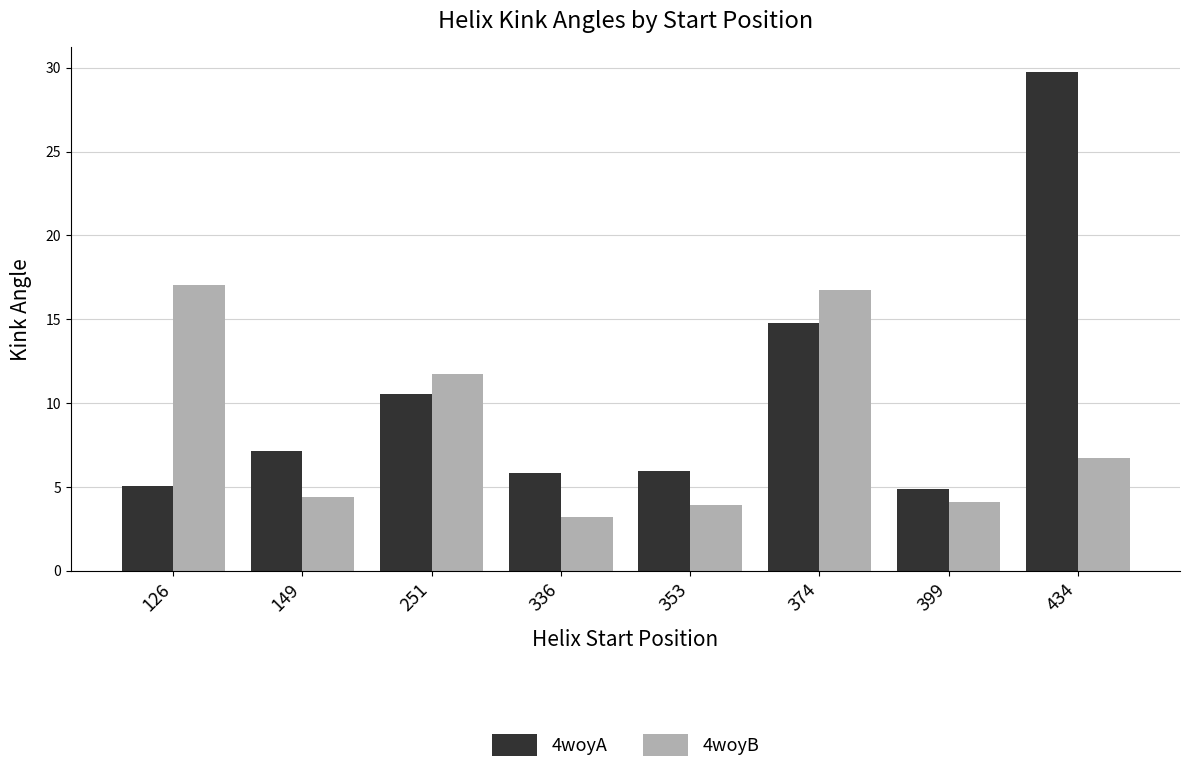

Which category has the lowest value in the 4woyB series?

336